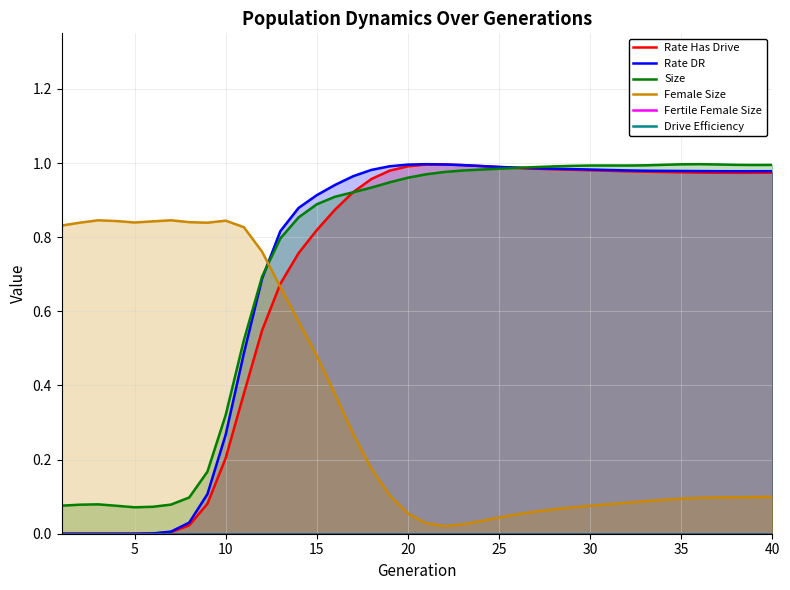

True or false: Rate DR and Drive Efficiency intersect in this chart.

False